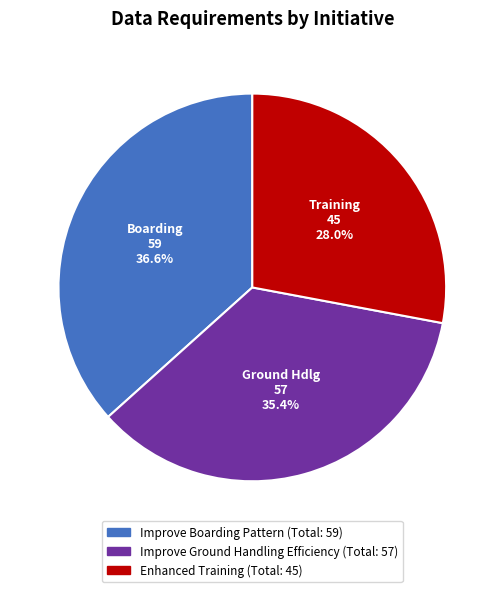

Is there any slice that represents more than half of the pie?

No